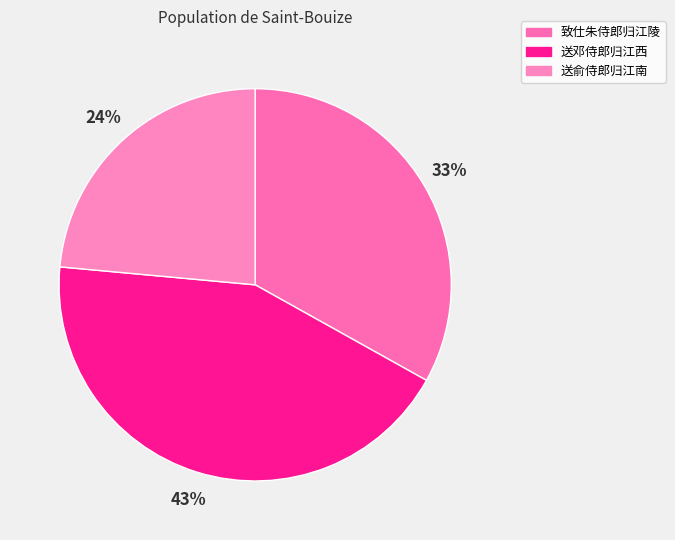

What is the ratio of the value at 送俞侍郎归江南 to the value at 致仕朱侍郎归江陵?

0.7